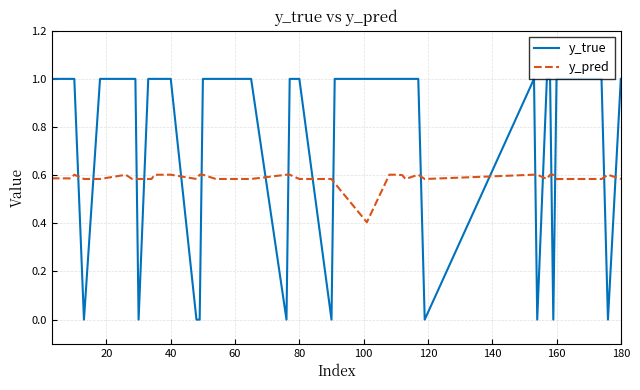

Which series has the largest total across all categories?

y_true